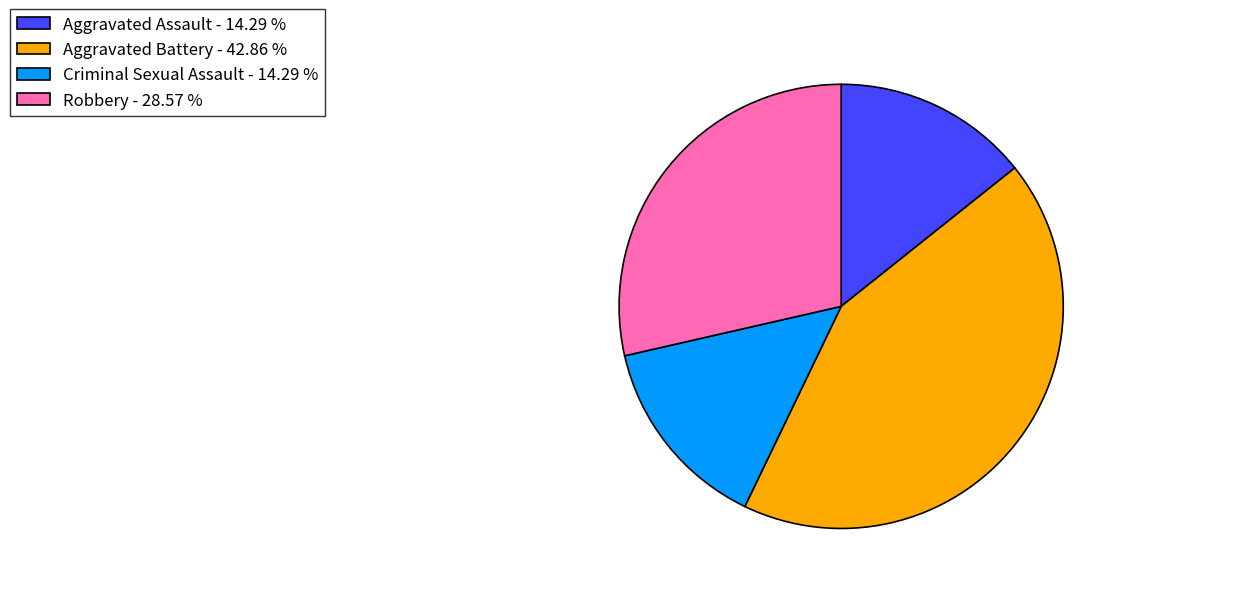

The Robbery slice represents 29% of the pie. True or false?

True